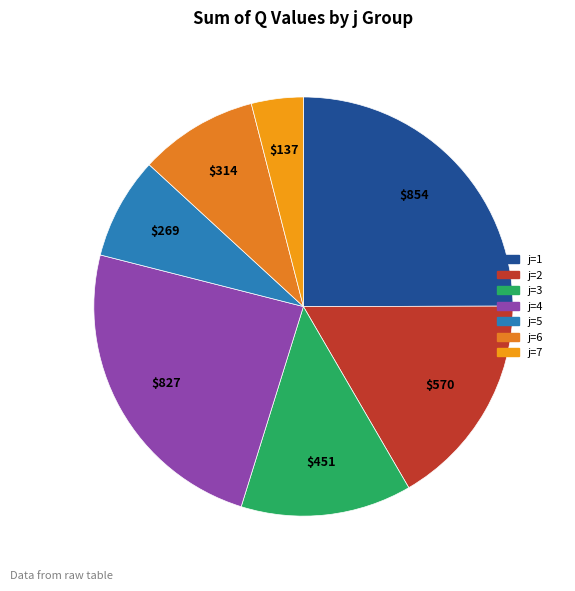

Count the number of slices in the pie.

7